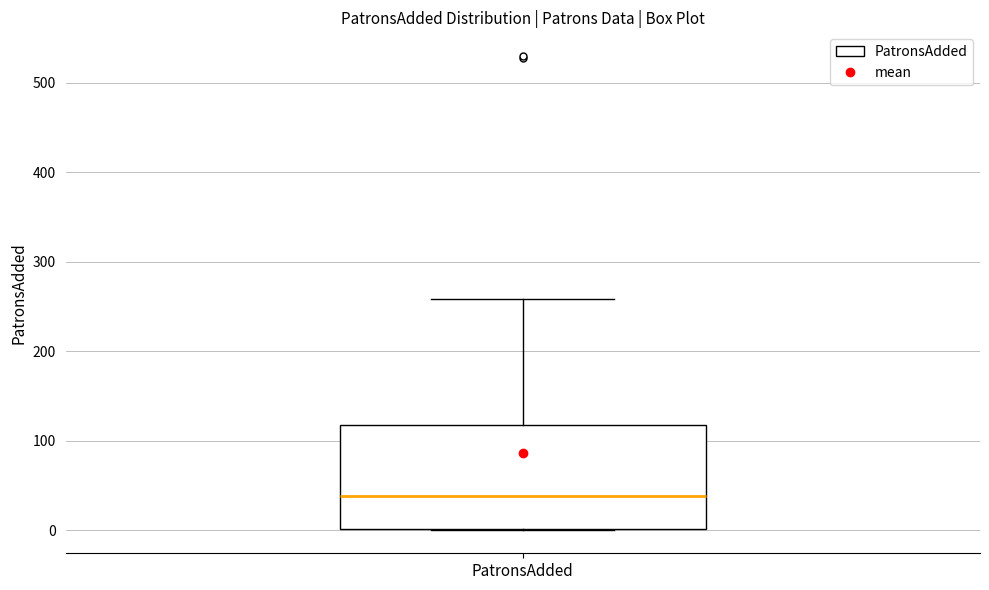

Read this box plot against the y-axis: the position of the median line, the range covered by the box, and the ends of both whiskers. The values are not printed on the chart, so give them approximately, as read against the axis.

median 40, box 0 to 120, whiskers 0 to 260